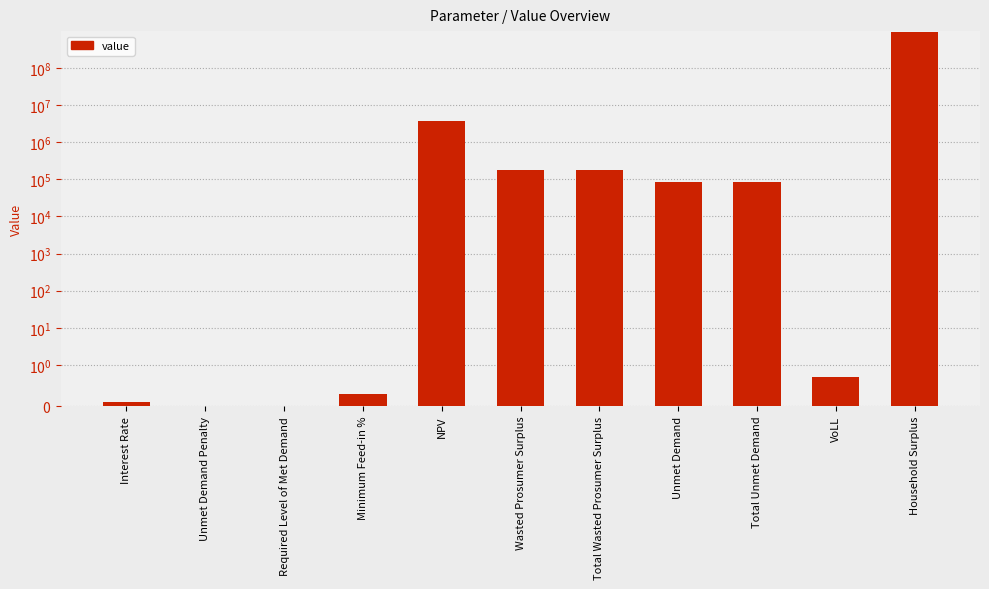

Between Household Surplus and Required Level of Met Demand, which is larger?

Household Surplus